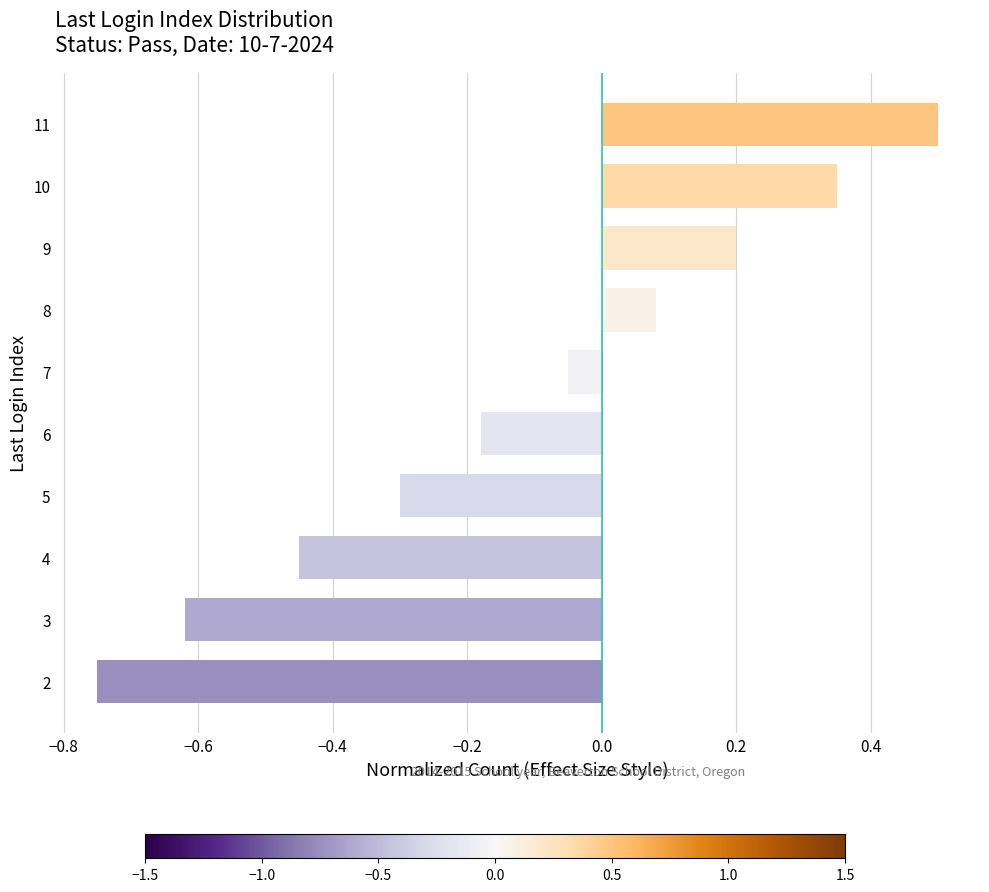

The value at 3 is -0.2. True or false?

False